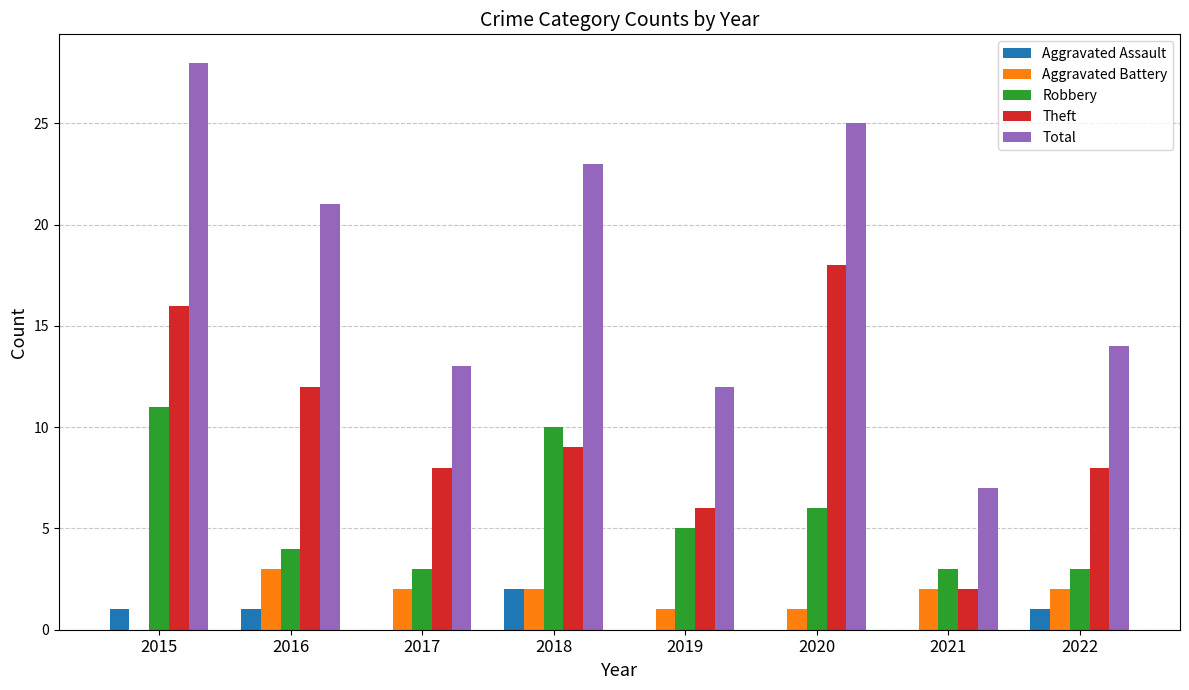

How many groups of bars are there?

8